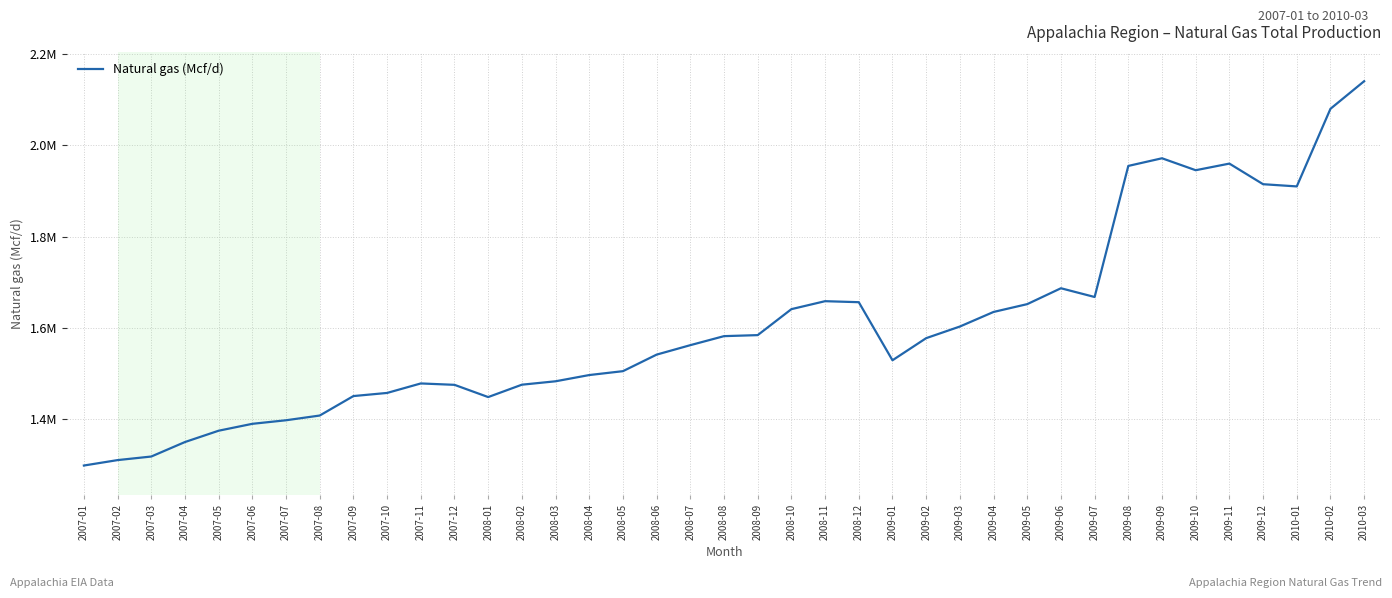

Does the chart display data point markers on the line(s)?

No